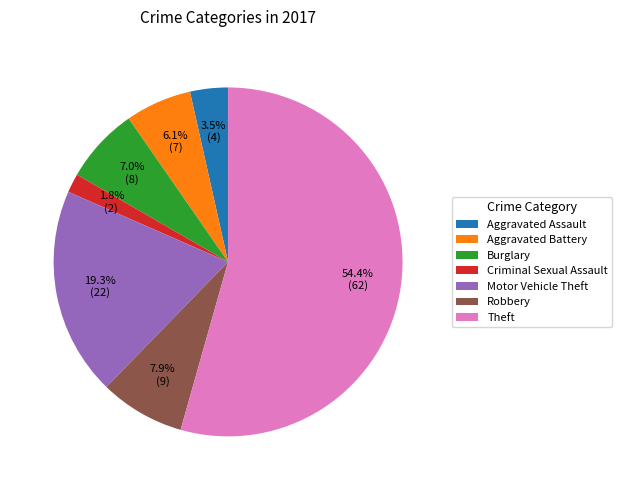

Is it true that Theft is 64% of the pie?

False